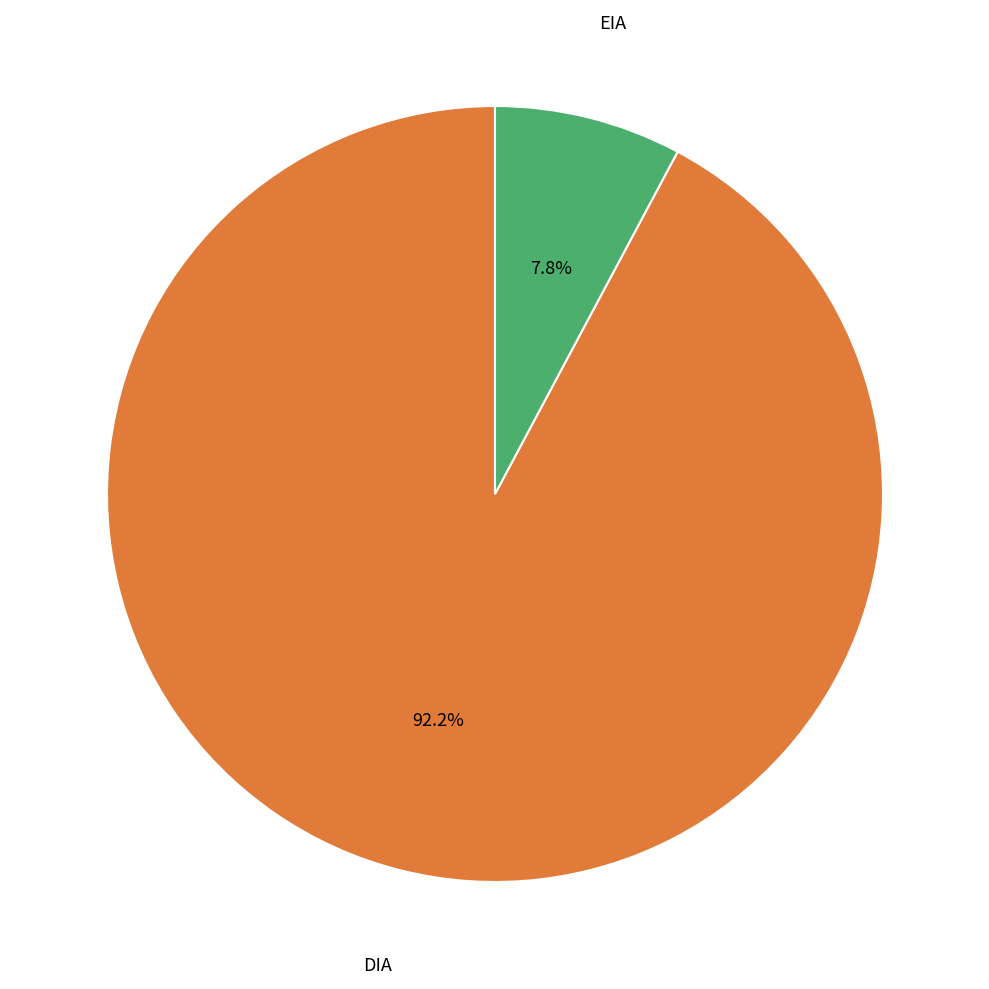

Does any single category account for the majority?

Yes